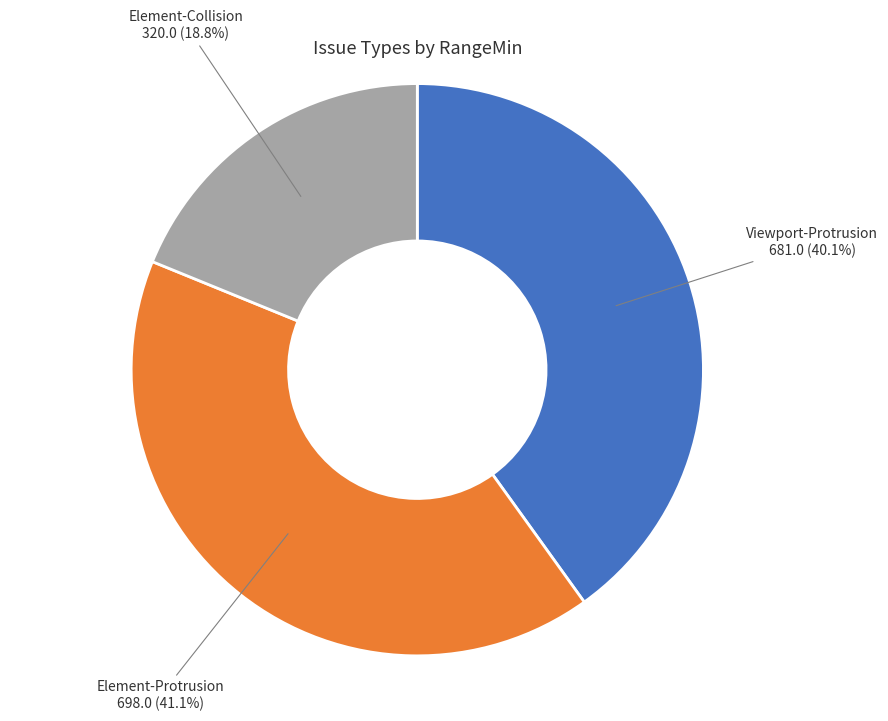

Rank the categories by value from lowest to highest.

Element-Collision, Viewport-Protrusion, Element-Protrusion